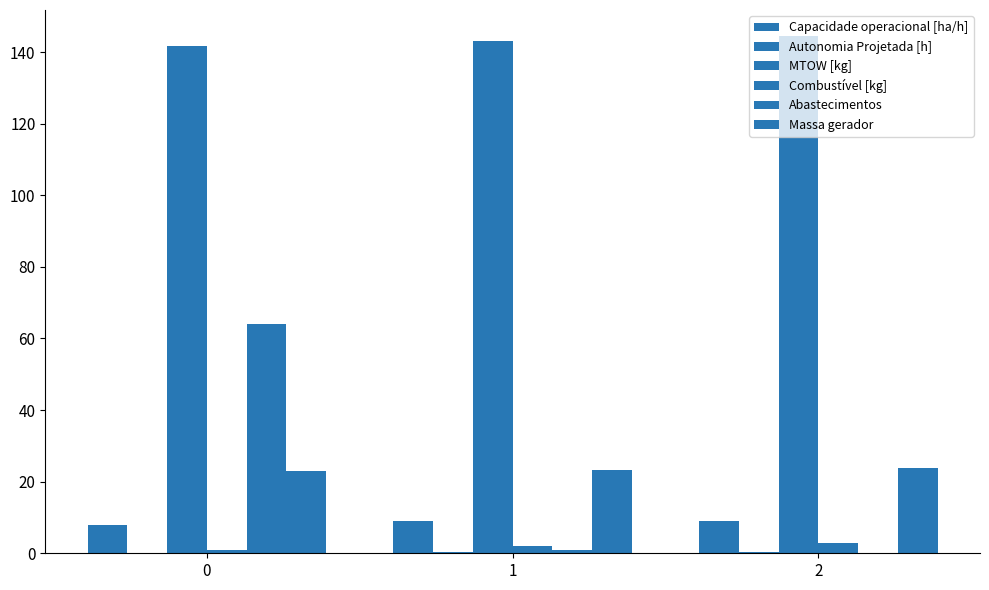

How many groups of bars are there?

3